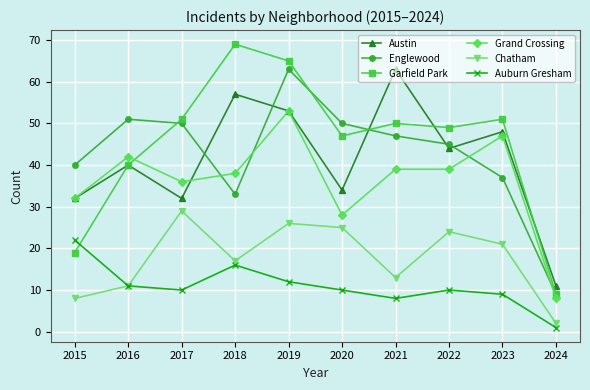

True or false: Grand Crossing has a value of 26 at 2021.

False